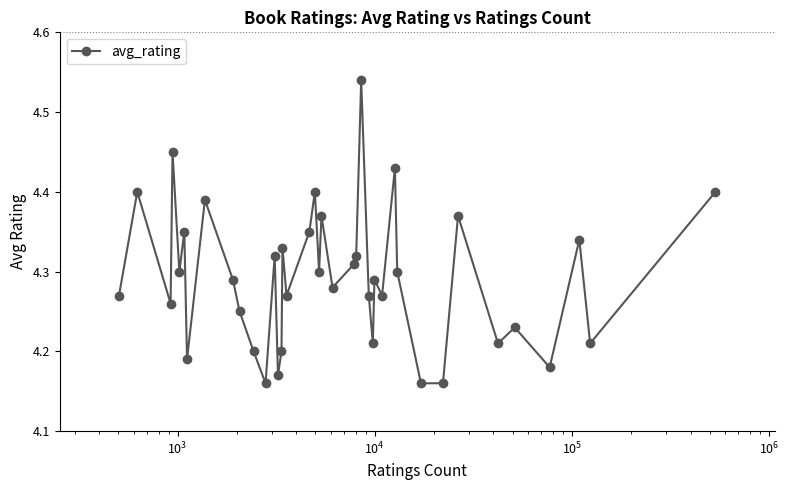

What is the sum of all values?

171.7